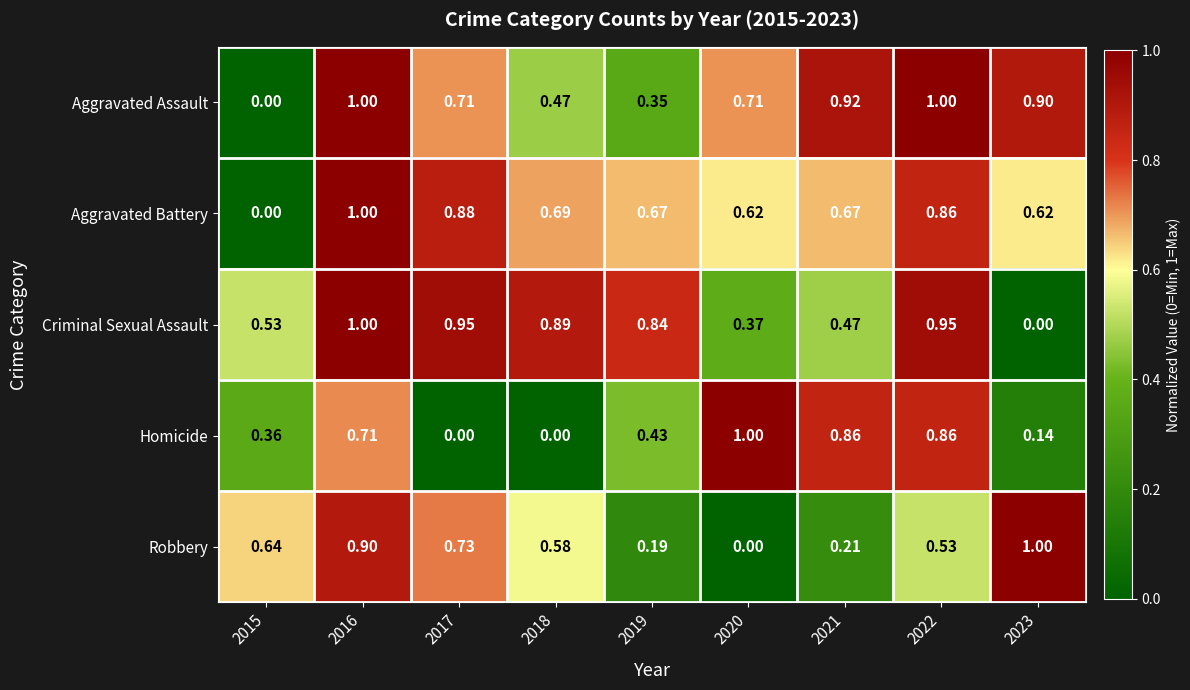

Which series changed the most between 2016 and 2022?

Robbery